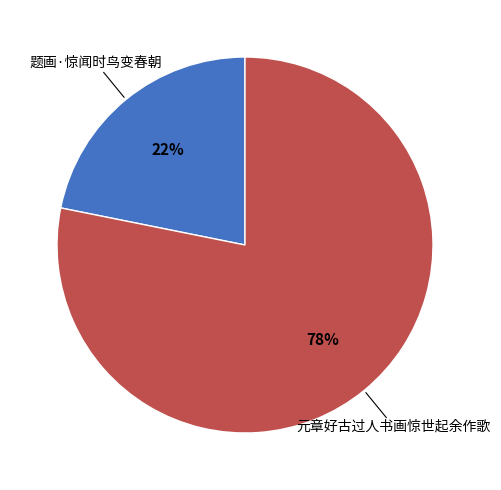

To the nearest percent, what is the average slice percentage?

50%